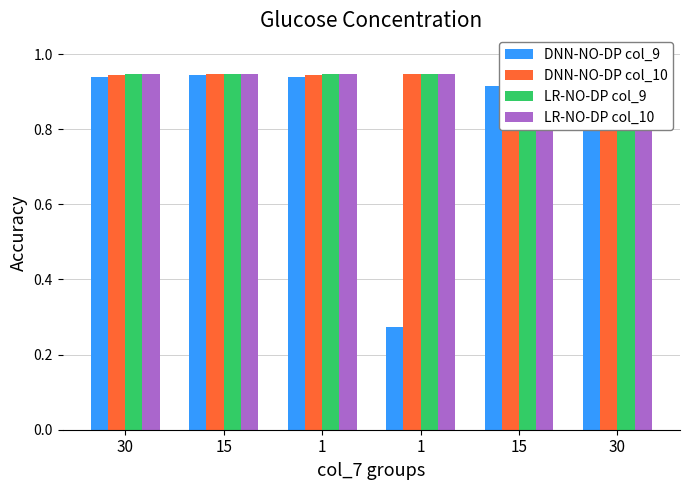

The value of DNN-NO-DP col_10 at 1 is 0.5. True or false?

False